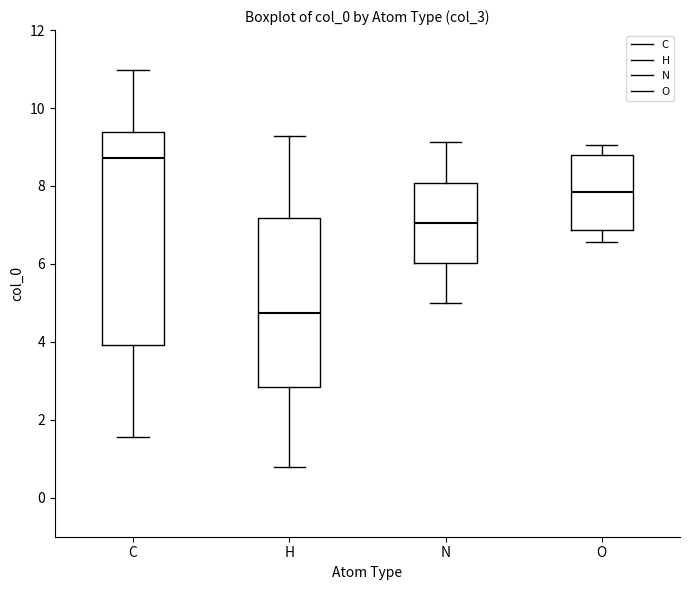

Which box is the tallest, from its lower edge to its upper edge?

C